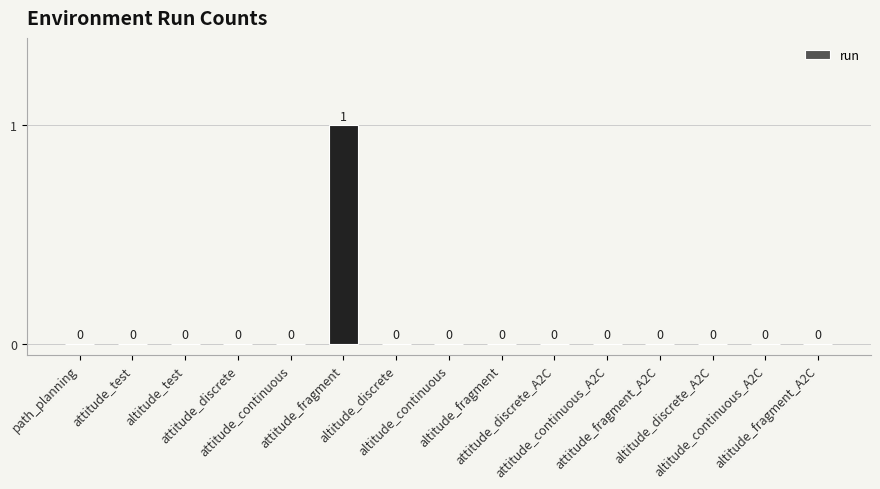

Reading left to right, transcribe all the data shown in this chart.

path_planning=0	attitude_test=0	altitude_test=0	attitude_discrete=0	attitude_continuous=0	attitude_fragment=1	altitude_discrete=0	altitude_continuous=0	altitude_fragment=0	attitude_discrete_A2C=0	attitude_continuous_A2C=0	attitude_fragment_A2C=0	altitude_discrete_A2C=0	altitude_continuous_A2C=0	altitude_fragment_A2C=0